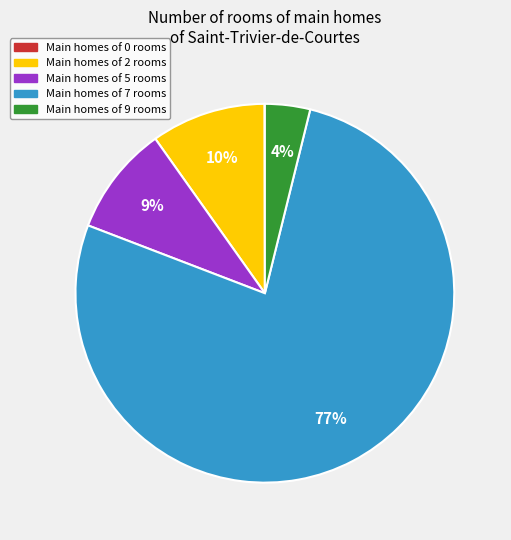

To the nearest percent, what is the average slice percentage?

20%